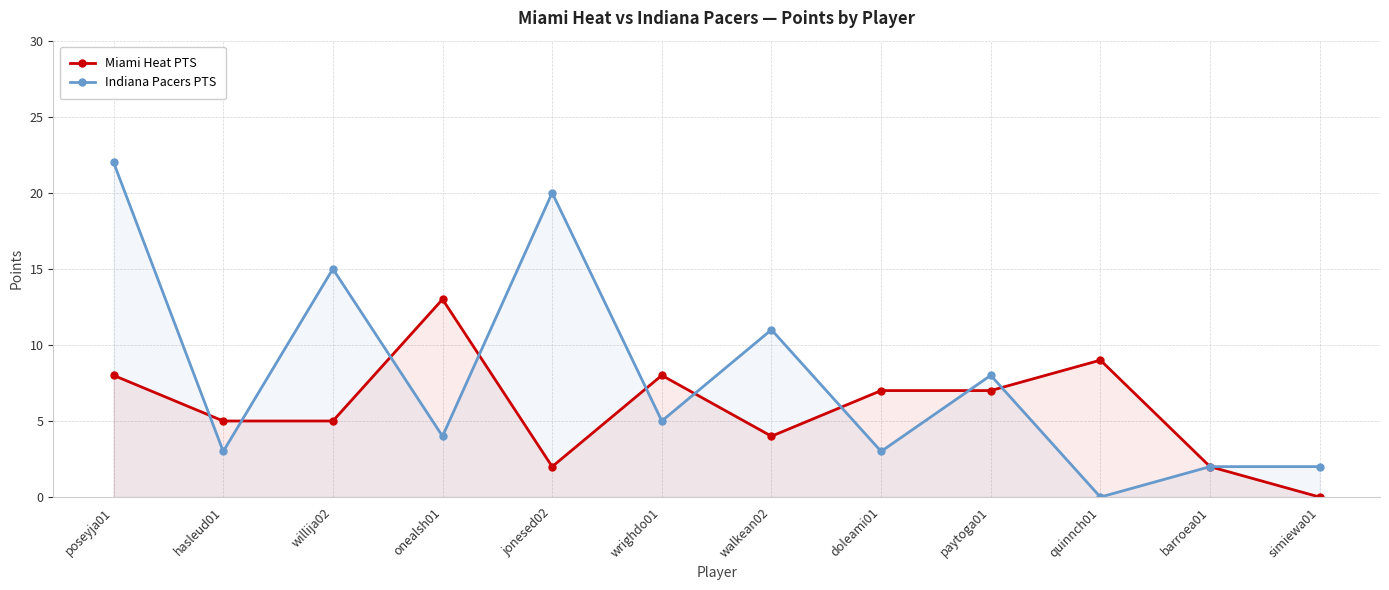

What is the difference between the highest and lowest values at doleami01?

4